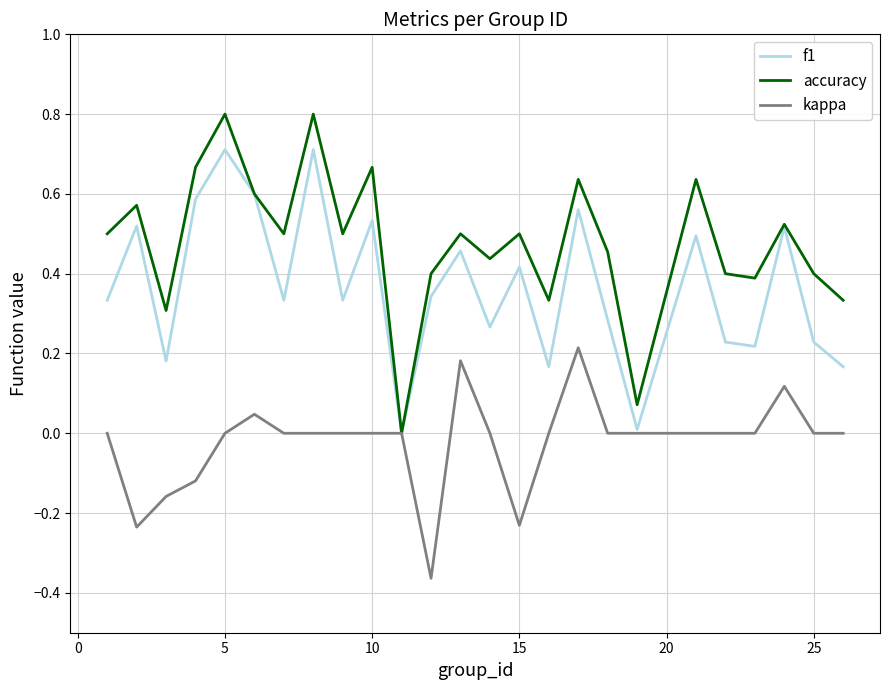

What is the highest value of the accuracy series?

0.8